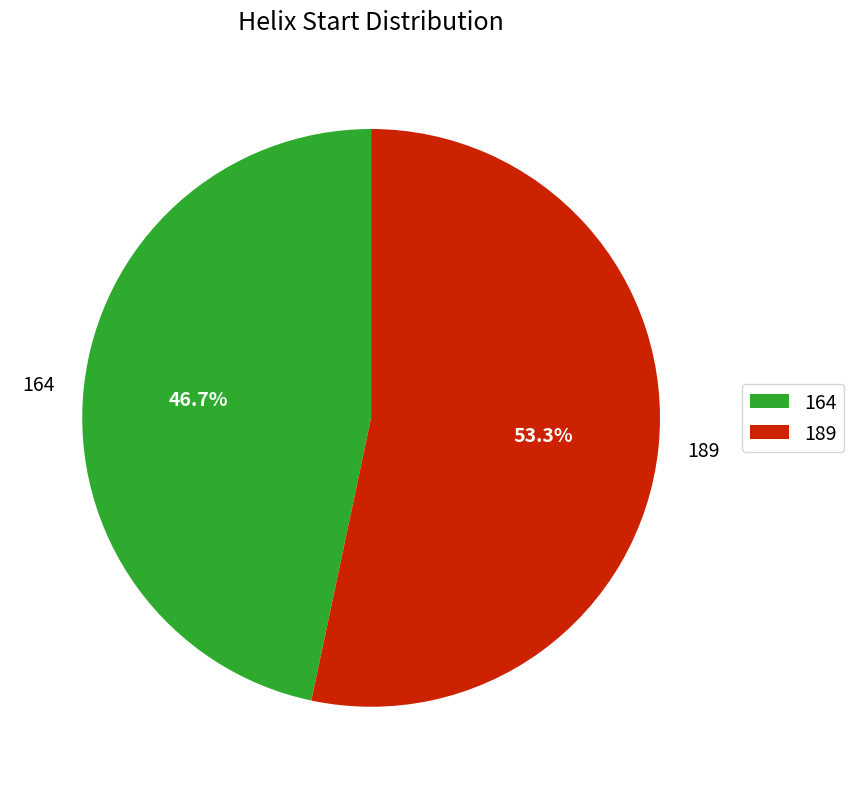

Do 164 and 189 together represent more than half of the pie?

Yes